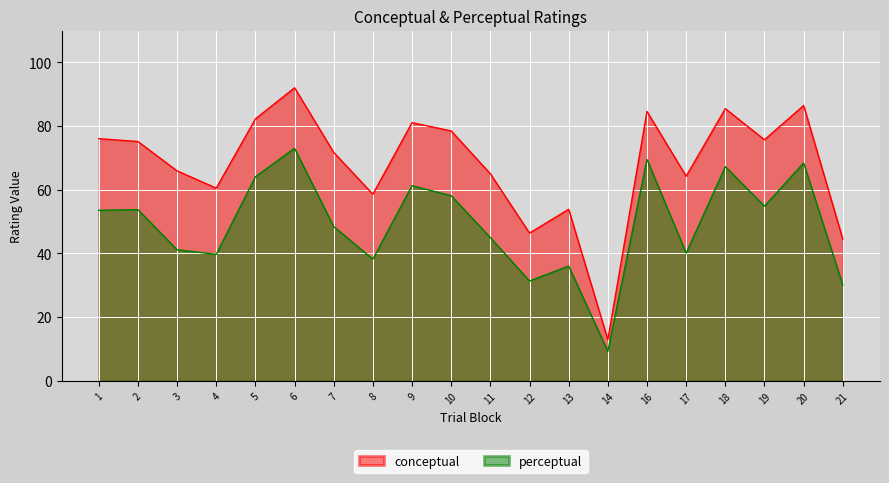

At which label does conceptual first exceed 75?

1